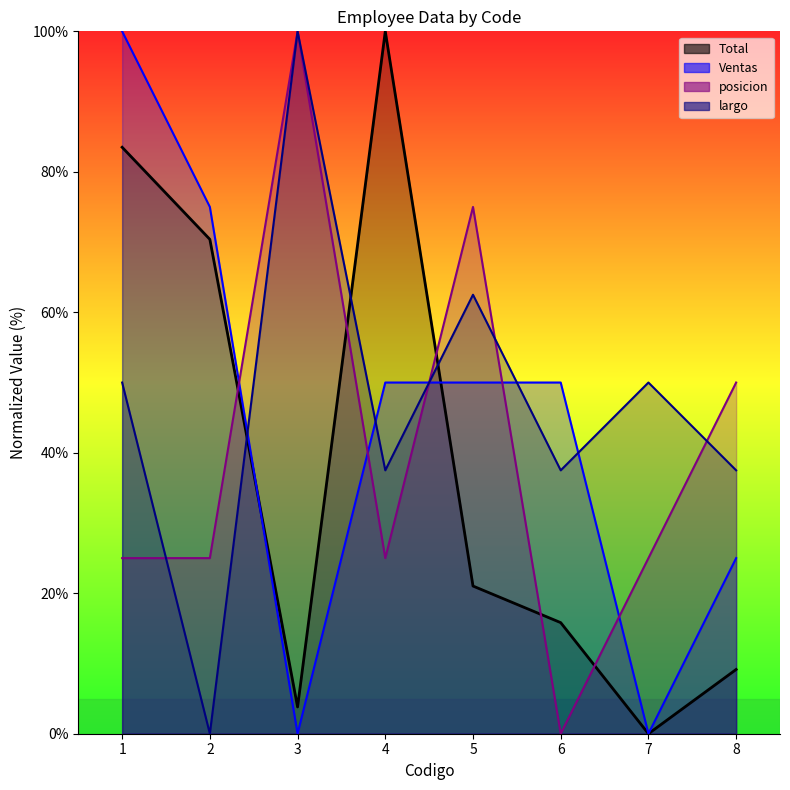

Which category has the highest value in the Total series?

4